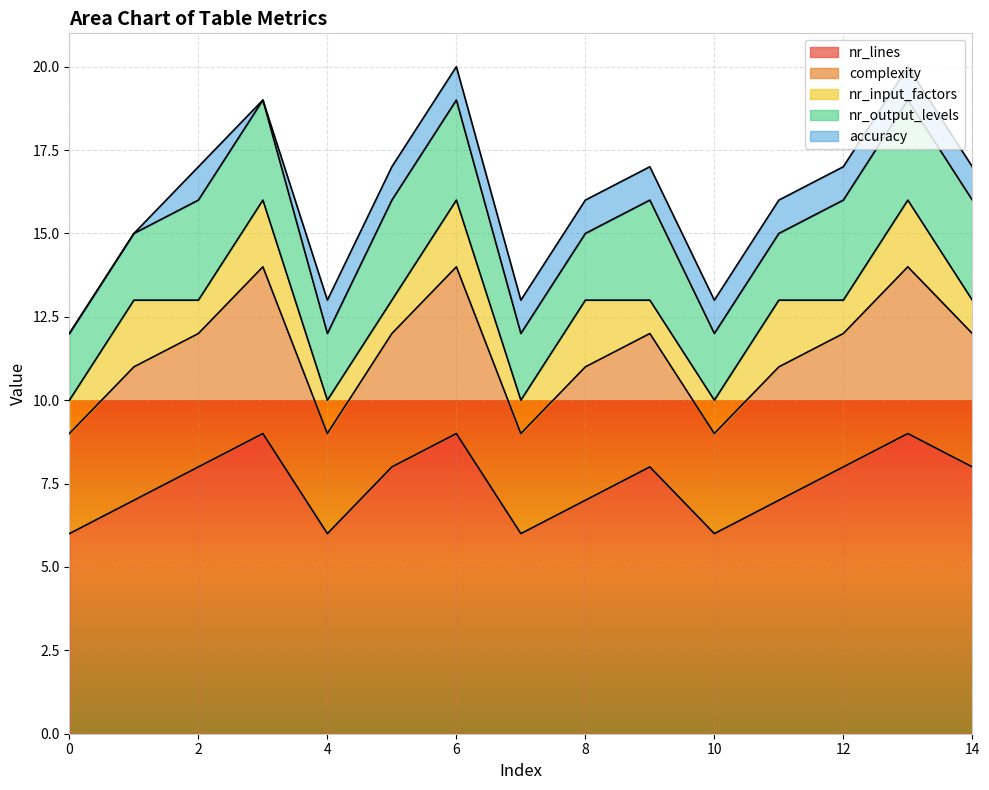

Where does the nr_lines series first go above 8?

3